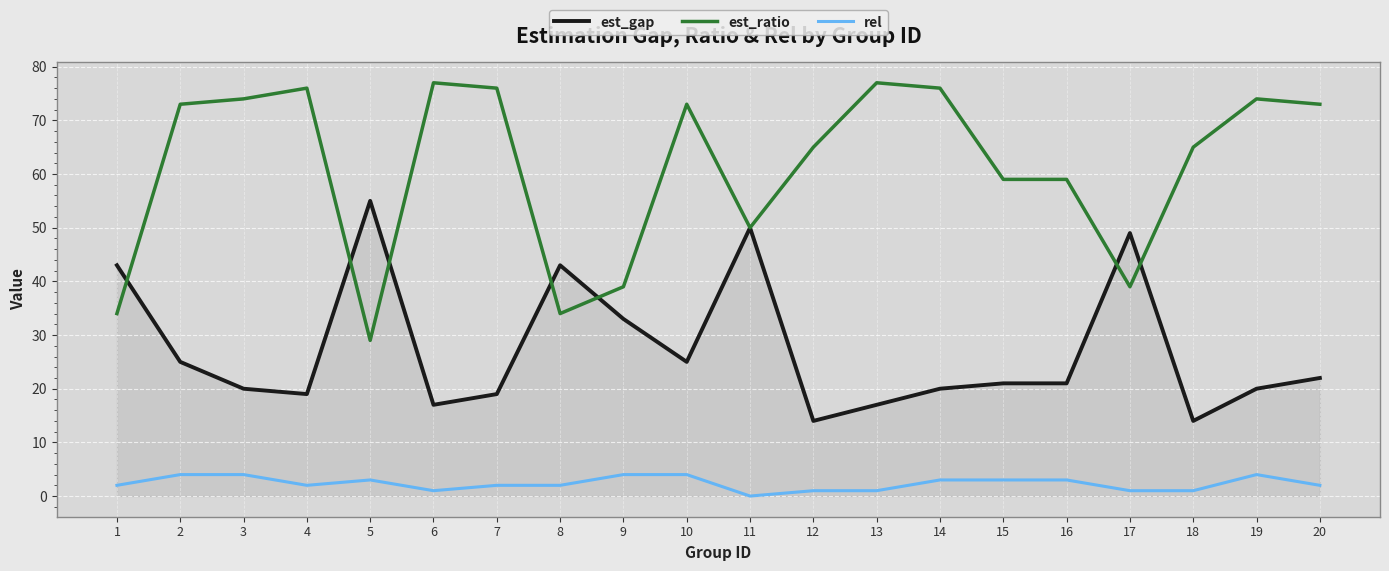

The value of est_gap at 14 is 30. True or false?

False